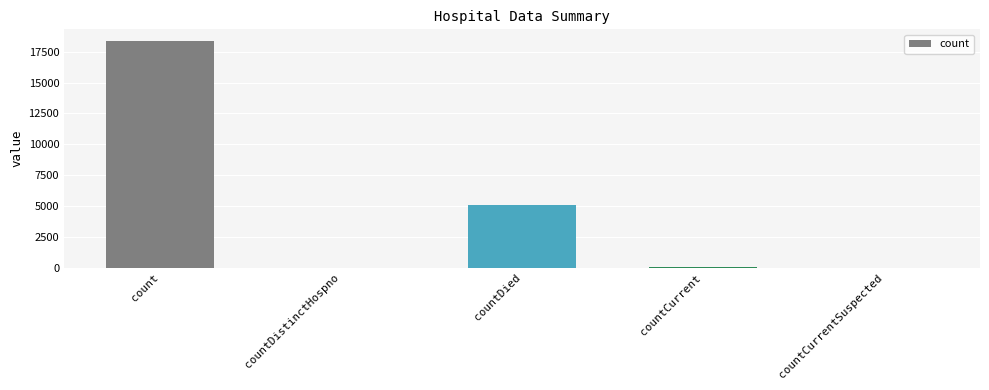

Are the bars horizontal?

No